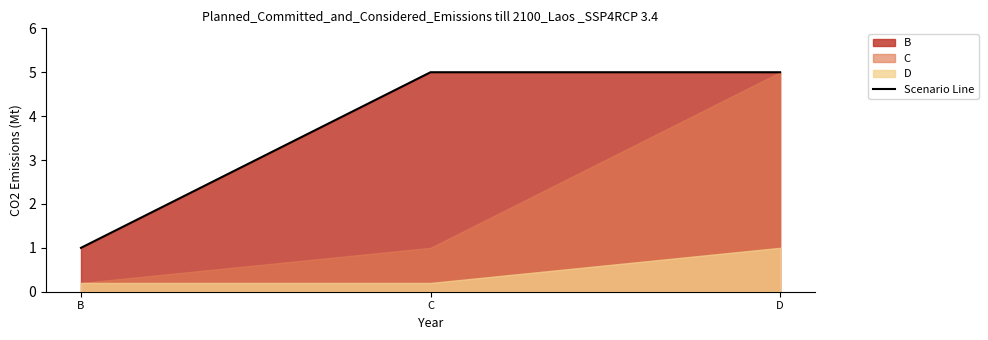

Is it true that the value at B is 1?

False